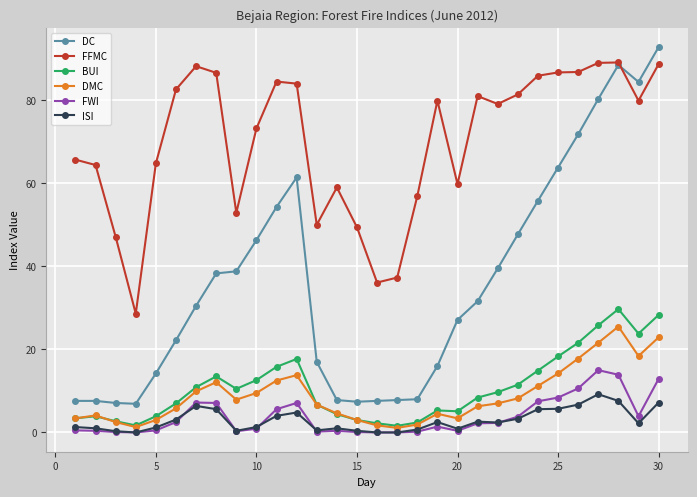

What is the value of the ISI point at the 27th from the left?

9.2